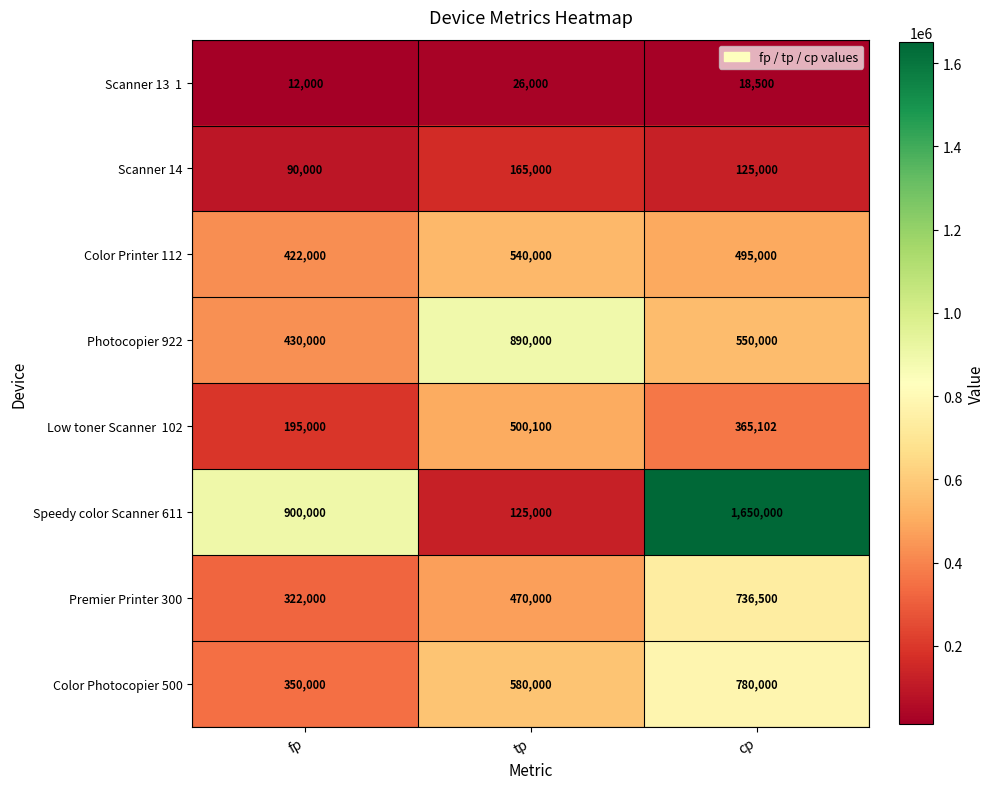

Between fp and cp, which series saw the biggest shift?

Speedy color Scanner 611